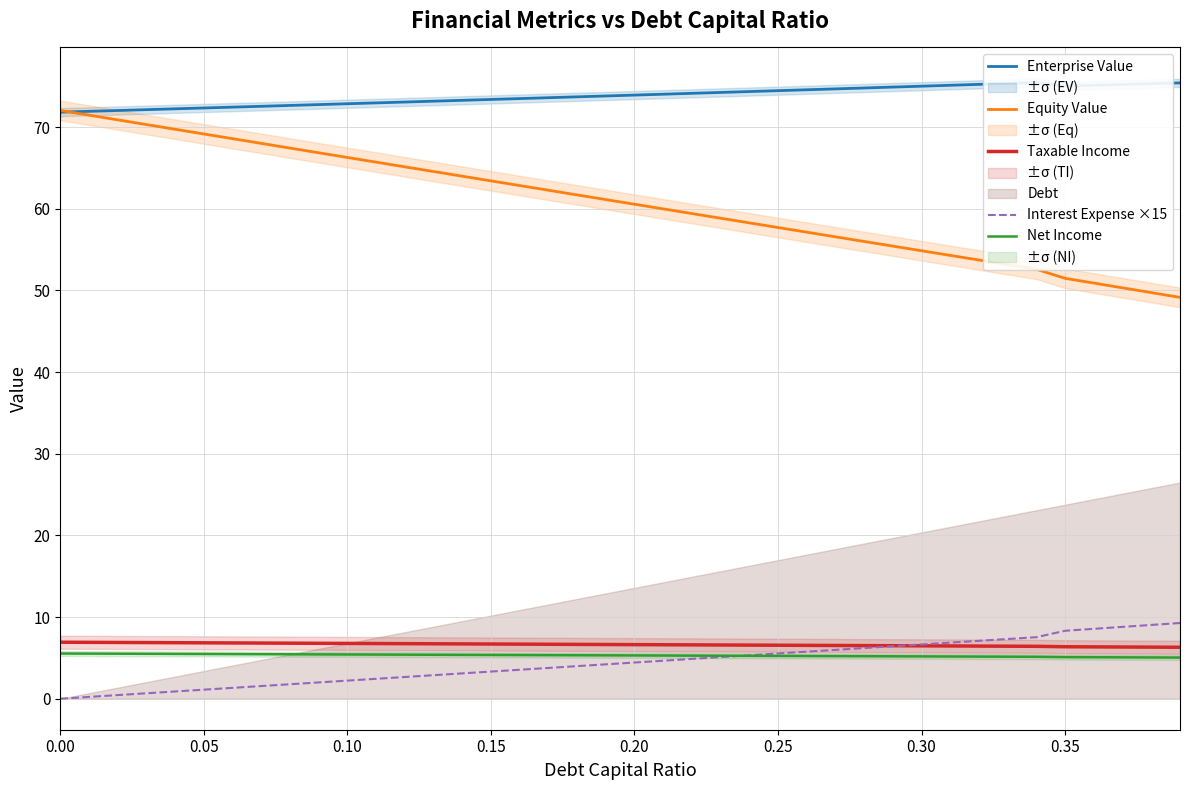

Count the number of categories in the chart.

40